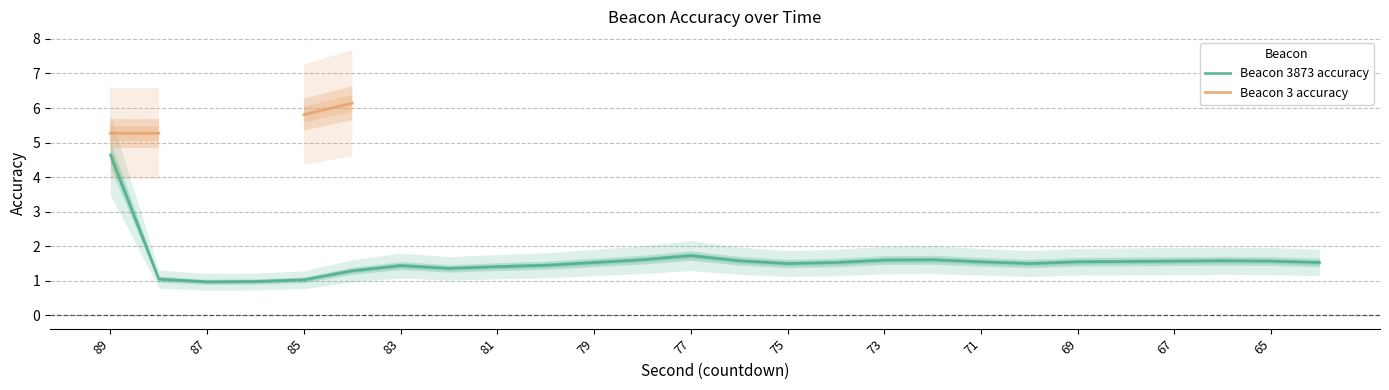

What is the lowest value of the Beacon 3873 accuracy series?

1.0